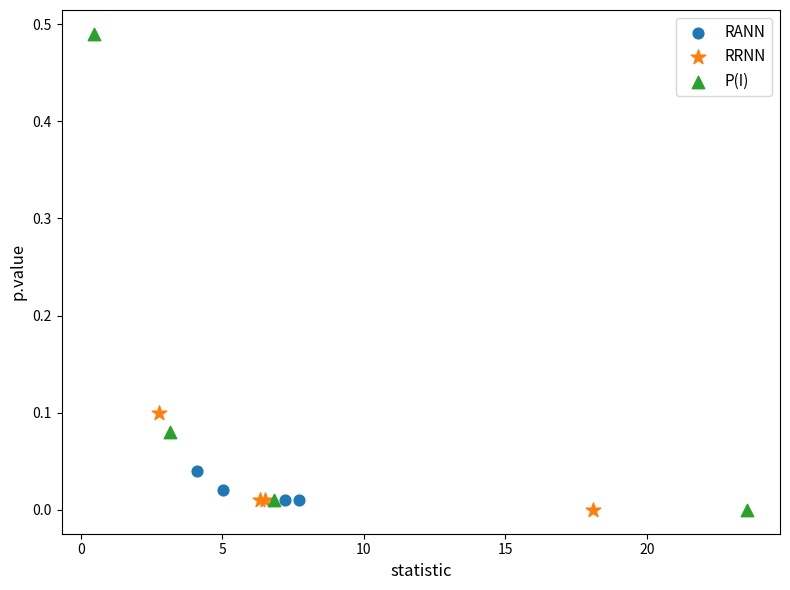

What are all the series names shown in the legend?

RANN, RRNN, P(I)